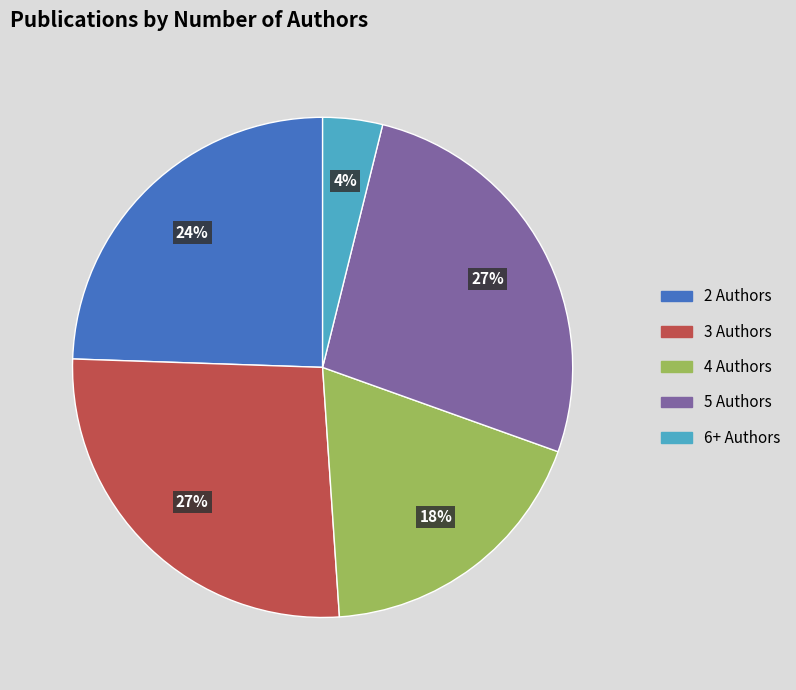

Combined, do 3 Authors and 6+ Authors account for over 50%?

No